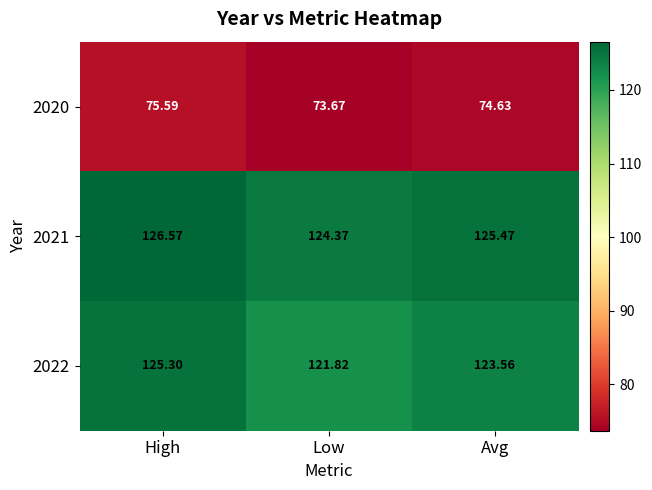

Which series has the widest spread of values?

2022